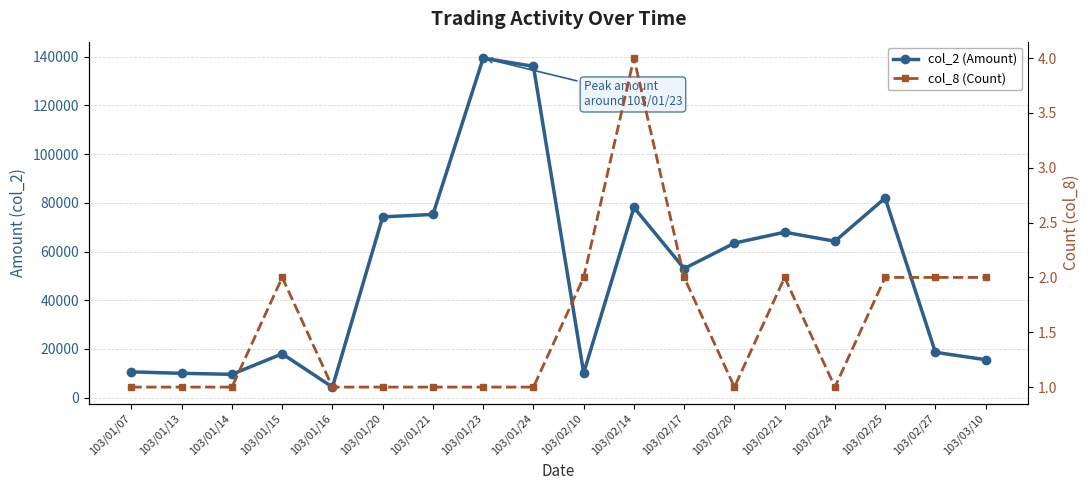

At which category does the chart reach its peak across all series?

103/01/23